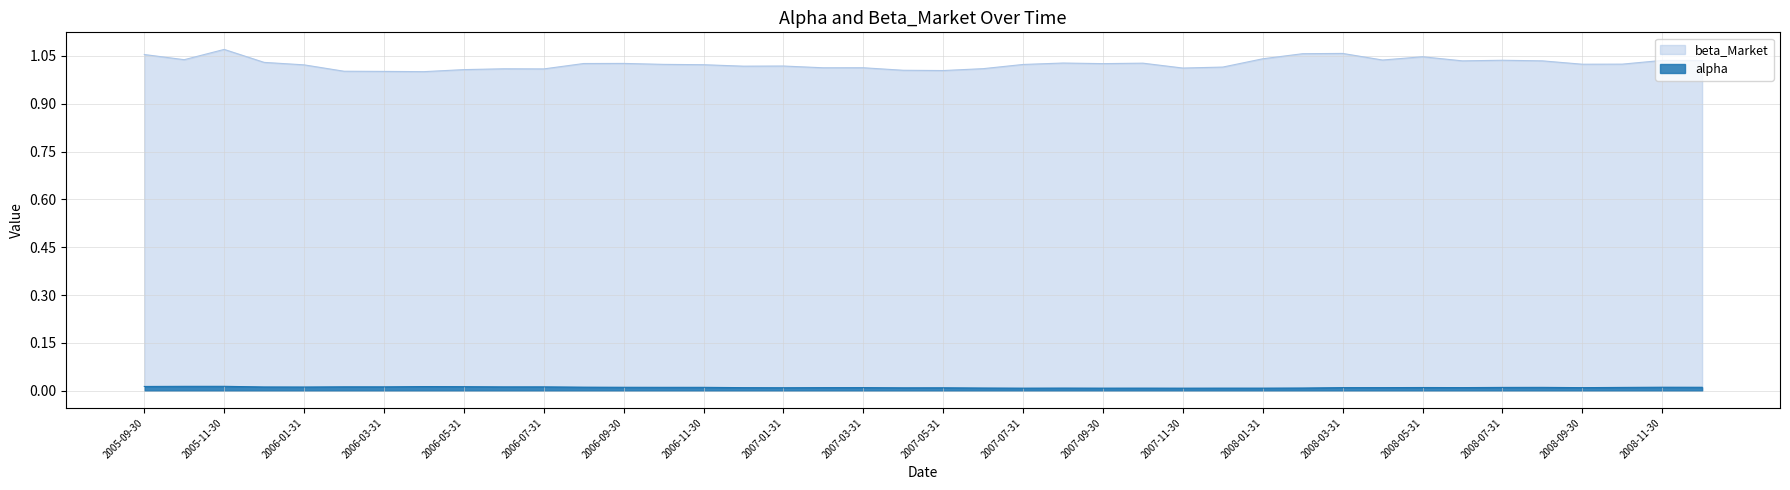

What is the greatest value displayed?

1.1